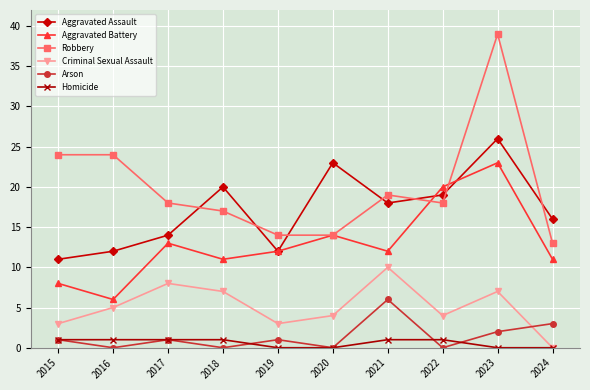

Between 2015 and 2019, which series saw the biggest shift?

Robbery